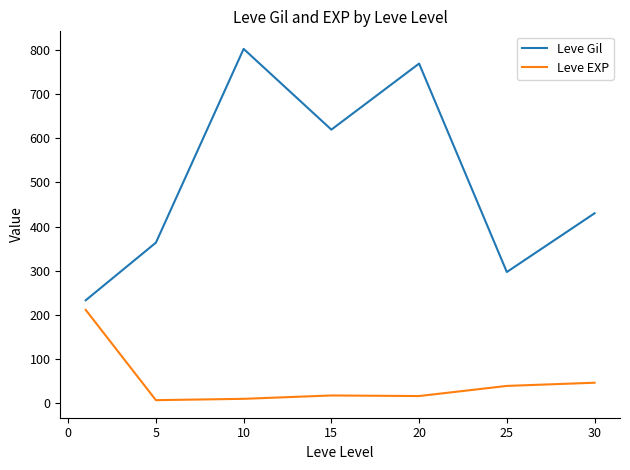

Which series has the largest range (max minus min)?

Leve Gil